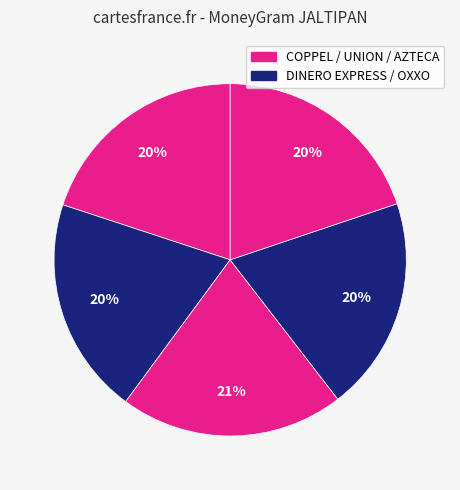

How many slices are in this pie chart?

5